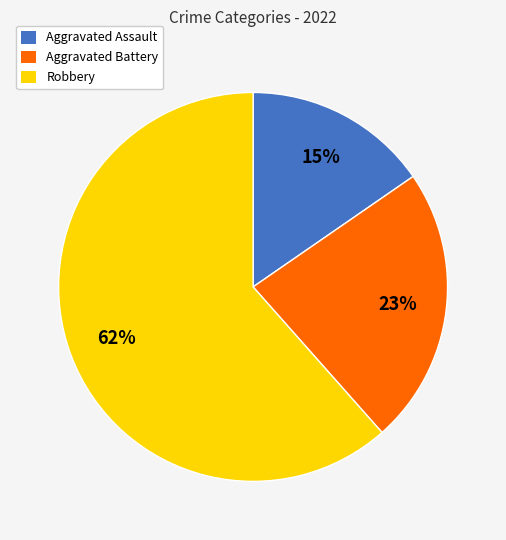

Combined, do Aggravated Battery and Robbery account for over 50%?

Yes